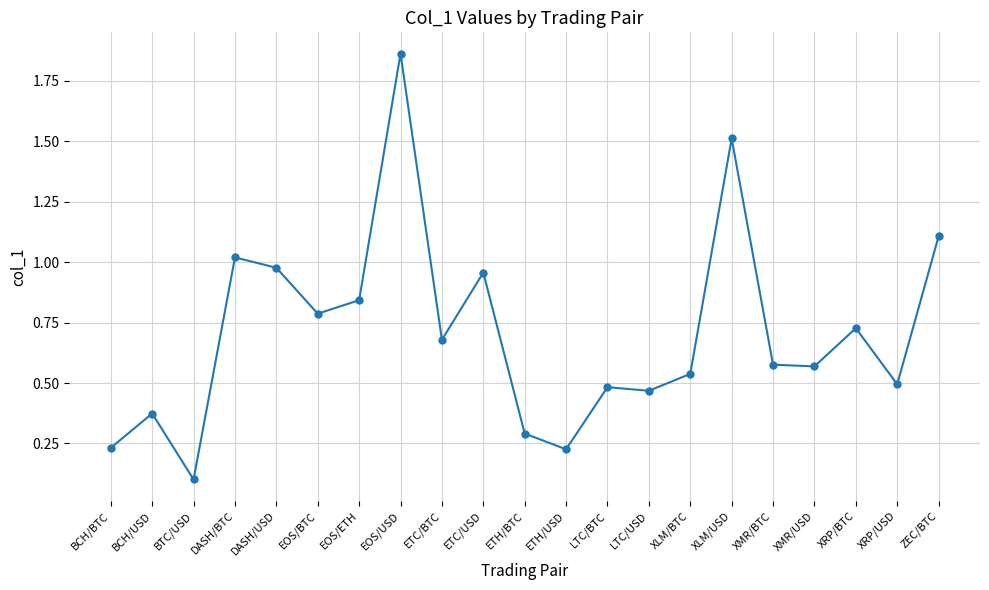

What is the change in value from BCH/BTC to BTC/USD?

-0.1